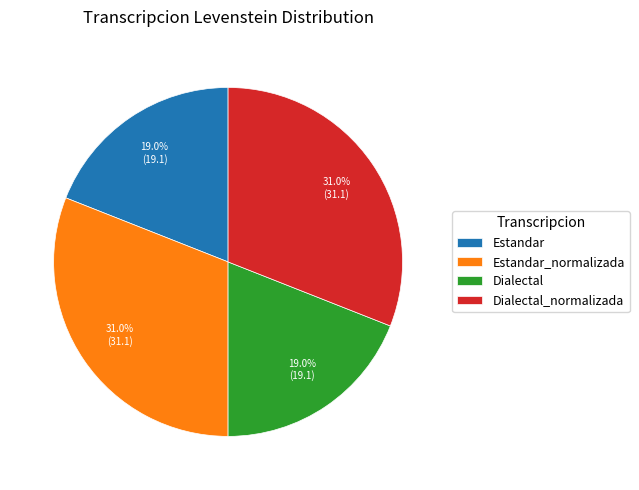

Is it true that Dialectal_normalizada is 22% of the pie?

False